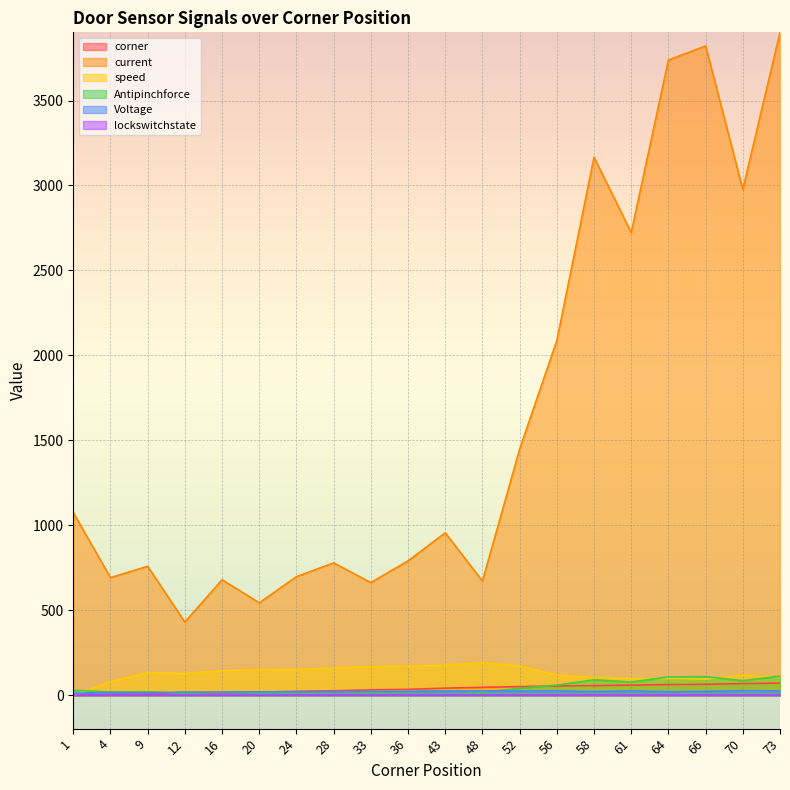

Where is current nearest to the value 2166?

56